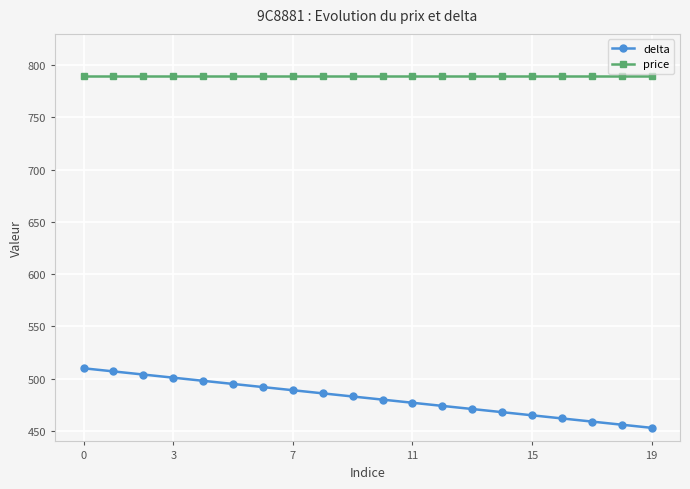

What is the difference between the second highest and minimum values in the delta series?

54